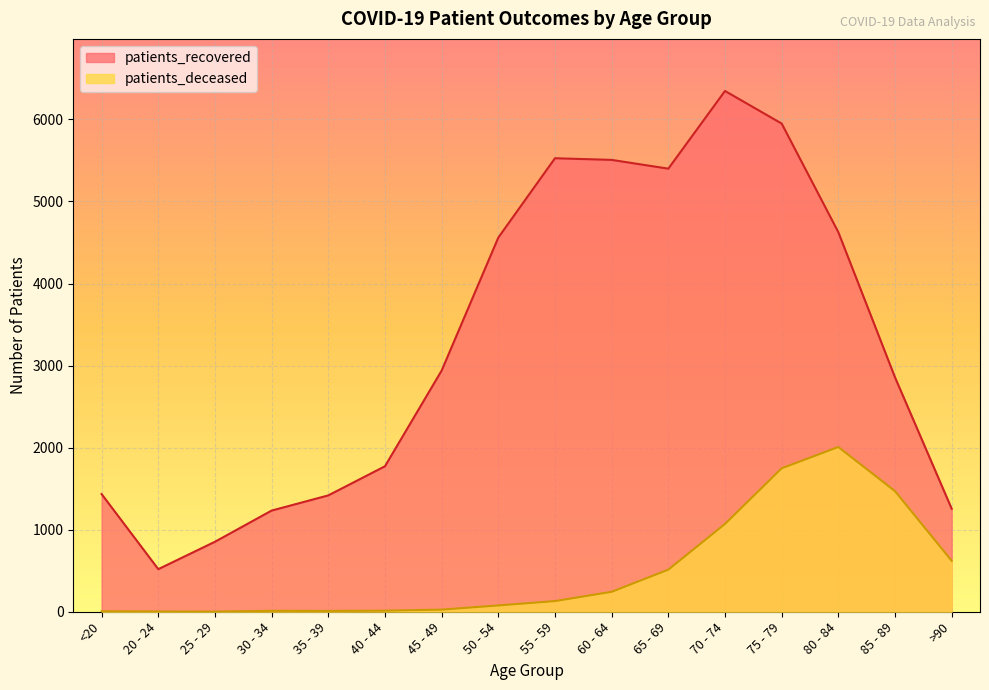

The value of patients_recovered at 30 - 34 is 2065. True or false?

False